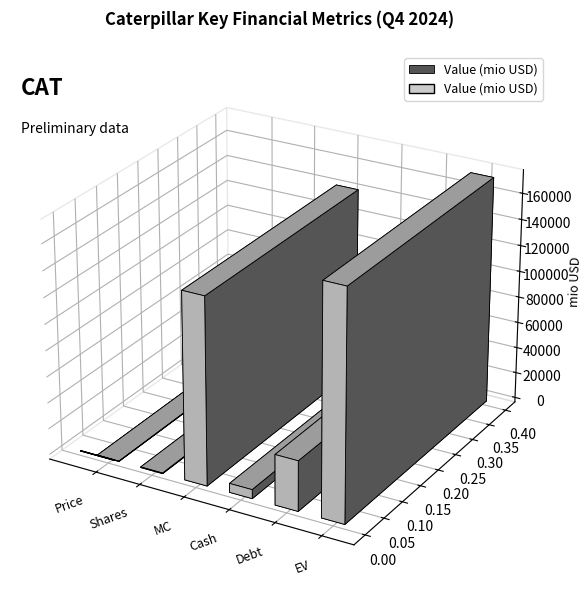

What is the average value?

60516.9